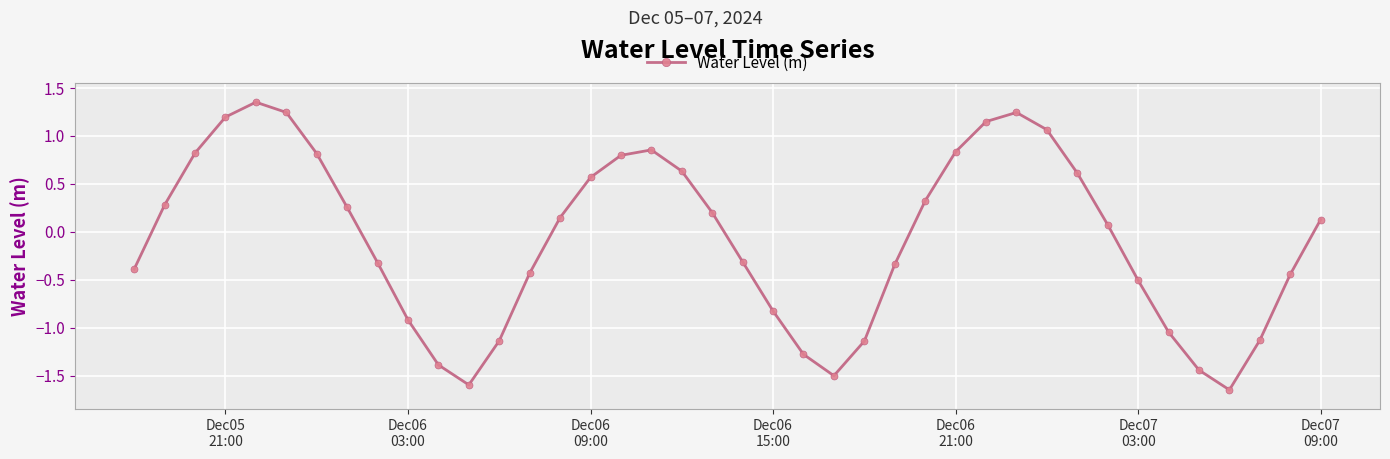

True or false: there are more than 1 points higher than both neighbors.

True